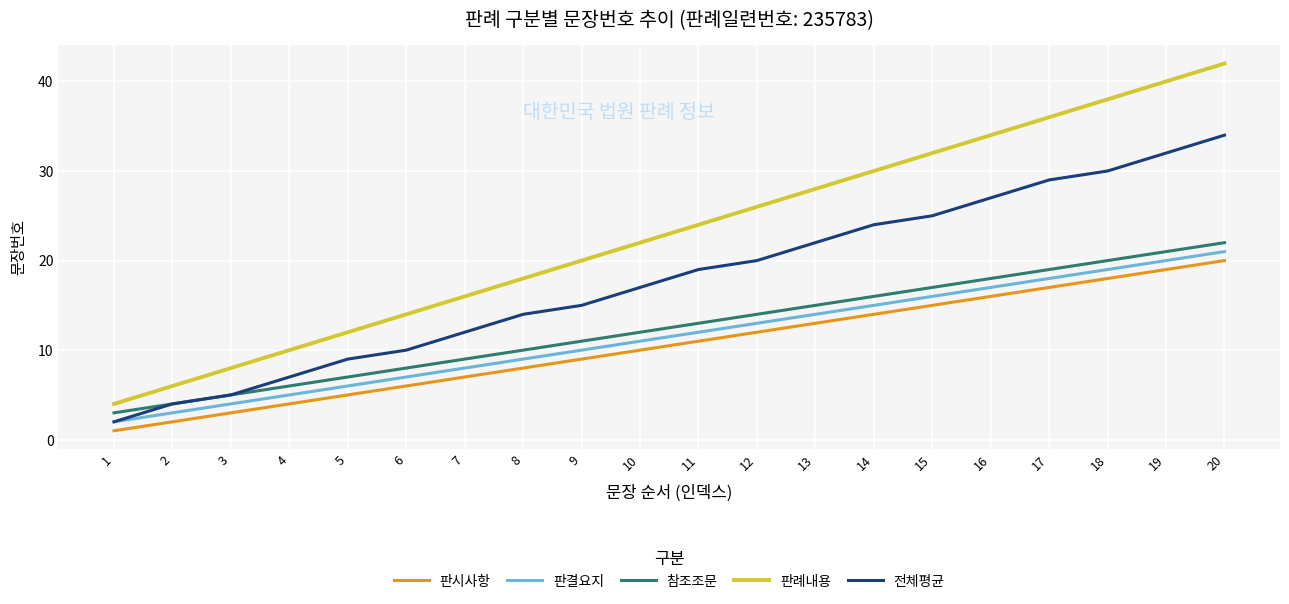

At which label does 참조조문 reach its minimum?

1